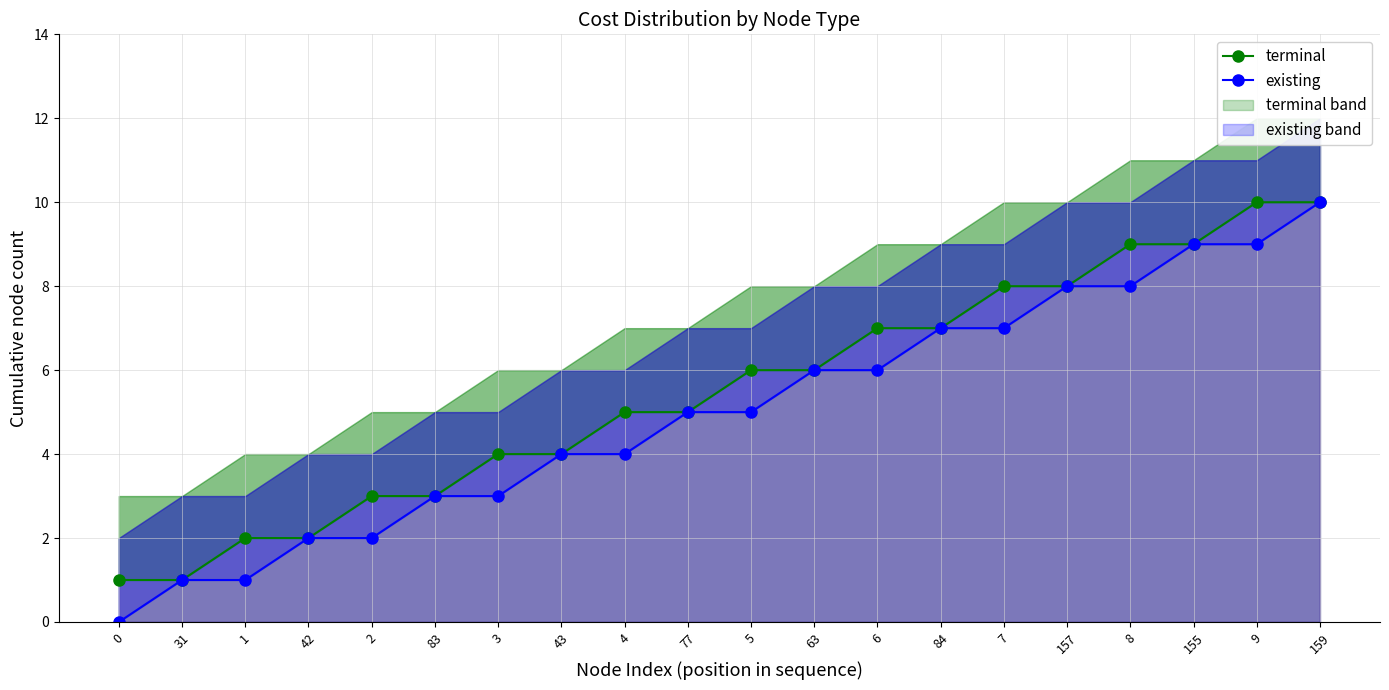

What are all the series names shown in the legend?

terminal, existing